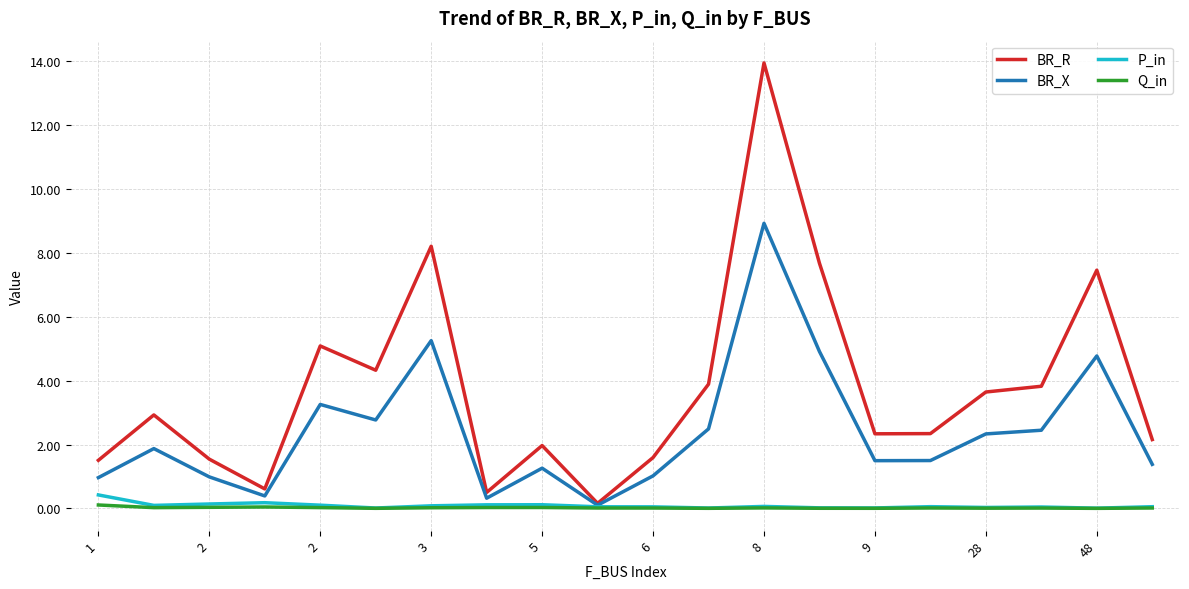

Does the chart display data point markers on the line(s)?

No